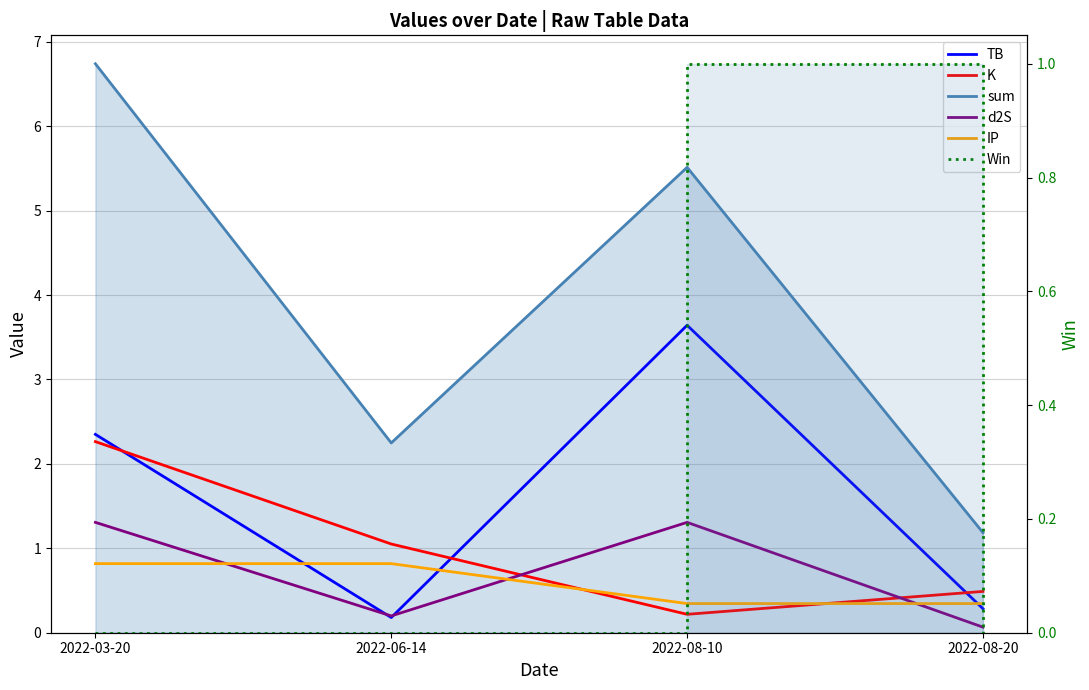

What is the label of the 2nd point from the left?

2022-06-14